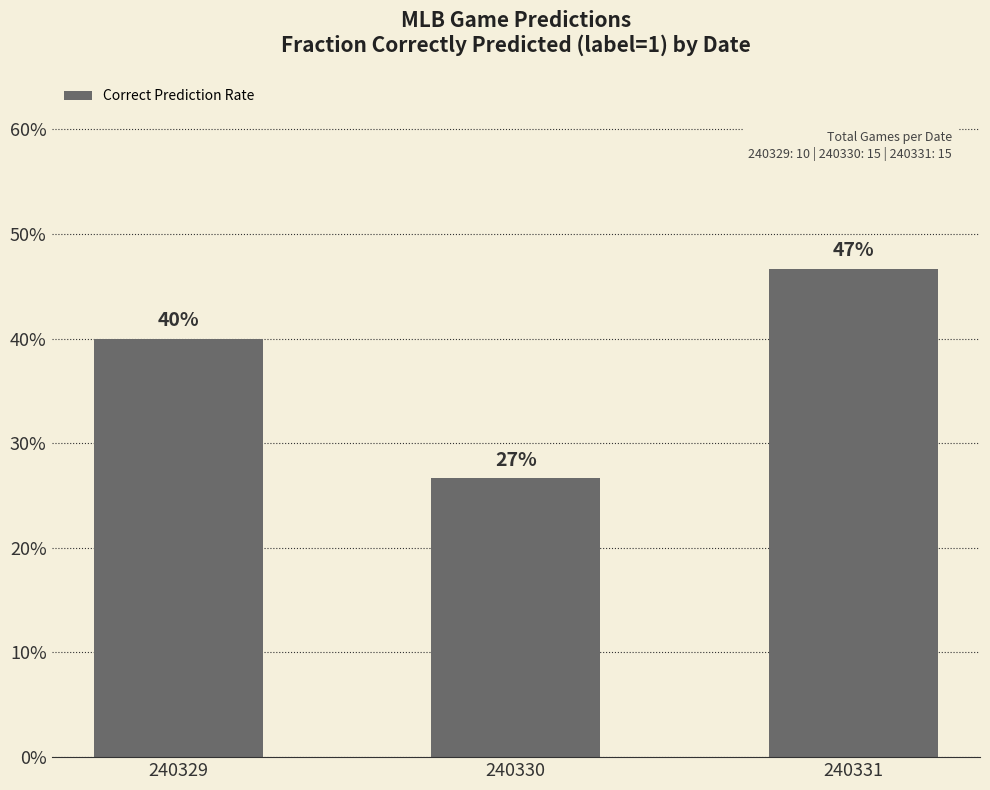

What is the sum of the values at 240330 and 240331?

0.7